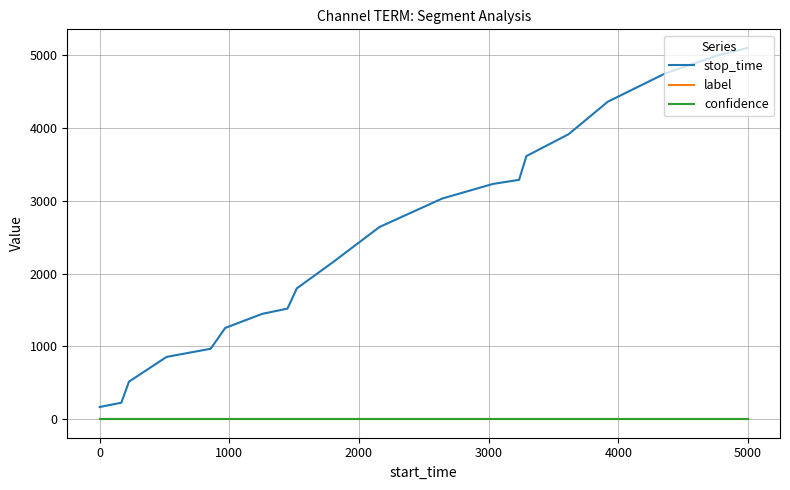

What are all the series names shown in the legend?

stop_time, label, confidence